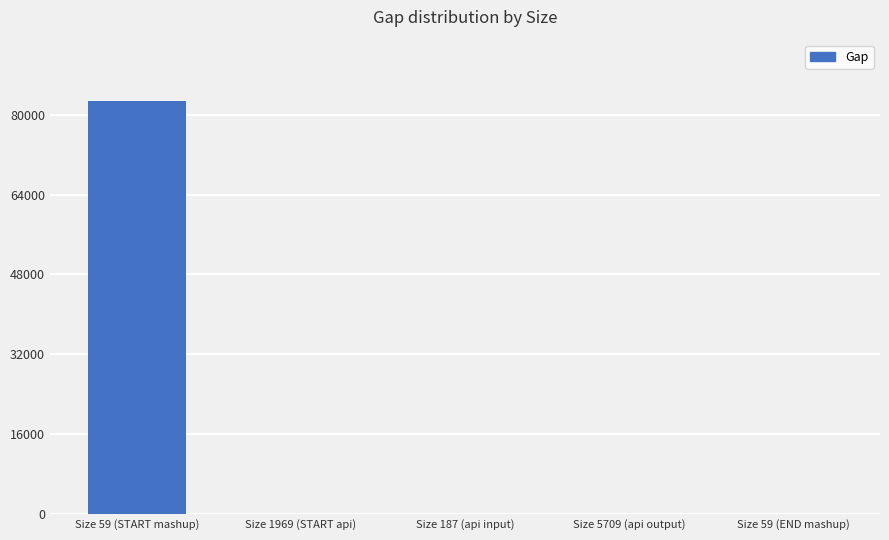

What is the change in value from Size 5709 (api output) to Size 59 (END mashup)?

-22